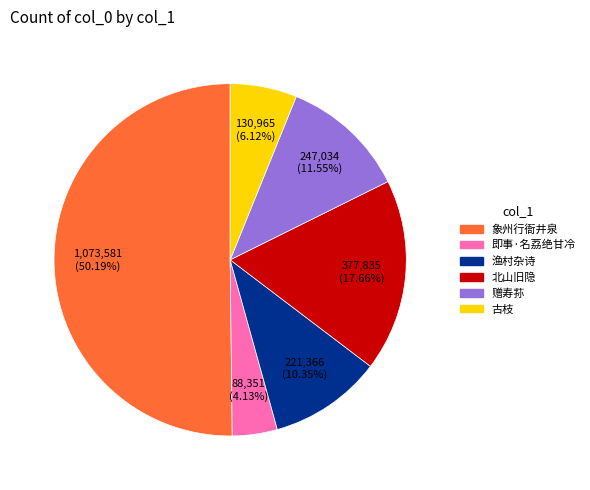

Which category has the smallest portion of the pie?

即事·名荔绝甘冷